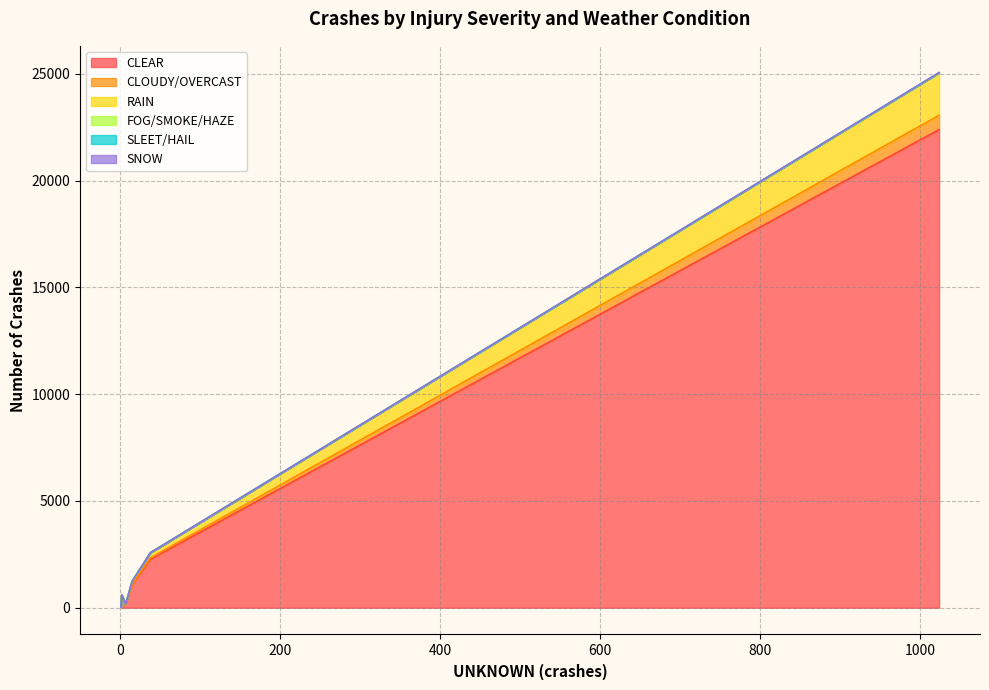

True or false: FOG/SMOKE/HAZE has a value of 0 at REPORTED, NOT EVIDENT.

False